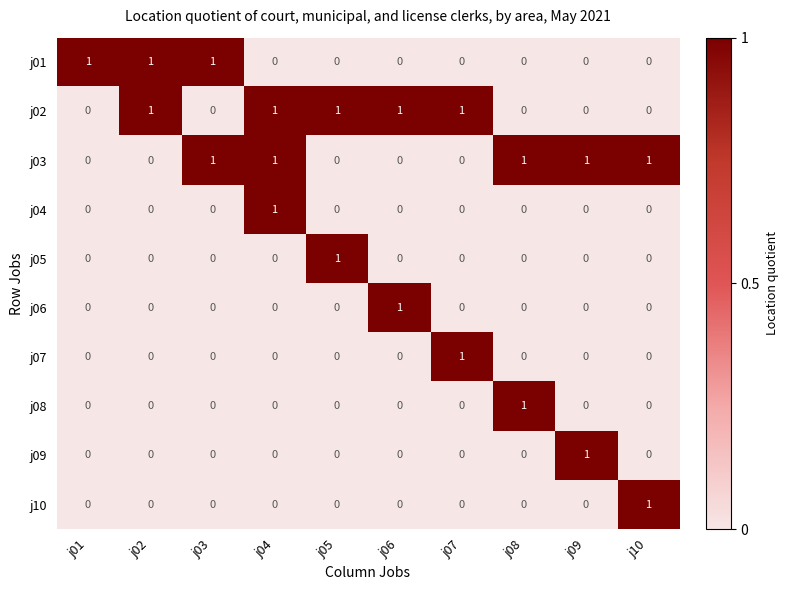

Count the j02 values in the range 0 to 1.

10